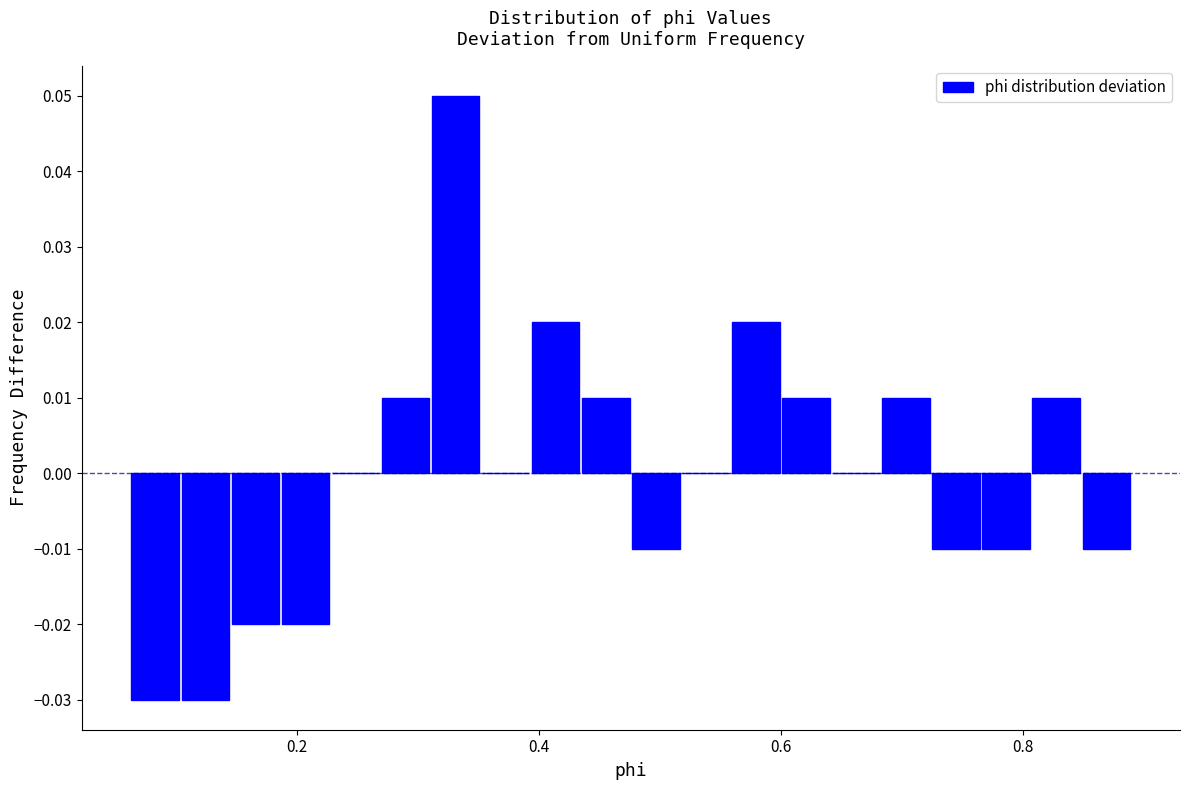

Around what value on the x-axis is the tallest bar? Give the approximate position of its centre, as read against the axis.

0.34